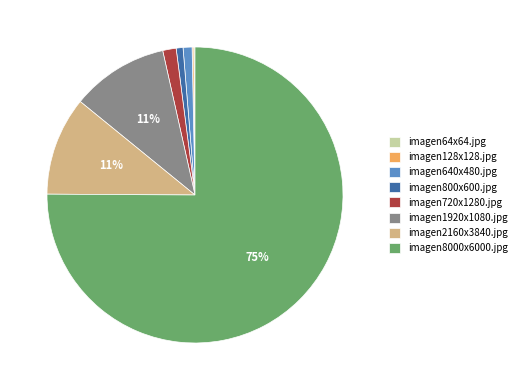

Do imagen640x480.jpg and imagen800x600.jpg together represent more than half of the pie?

No